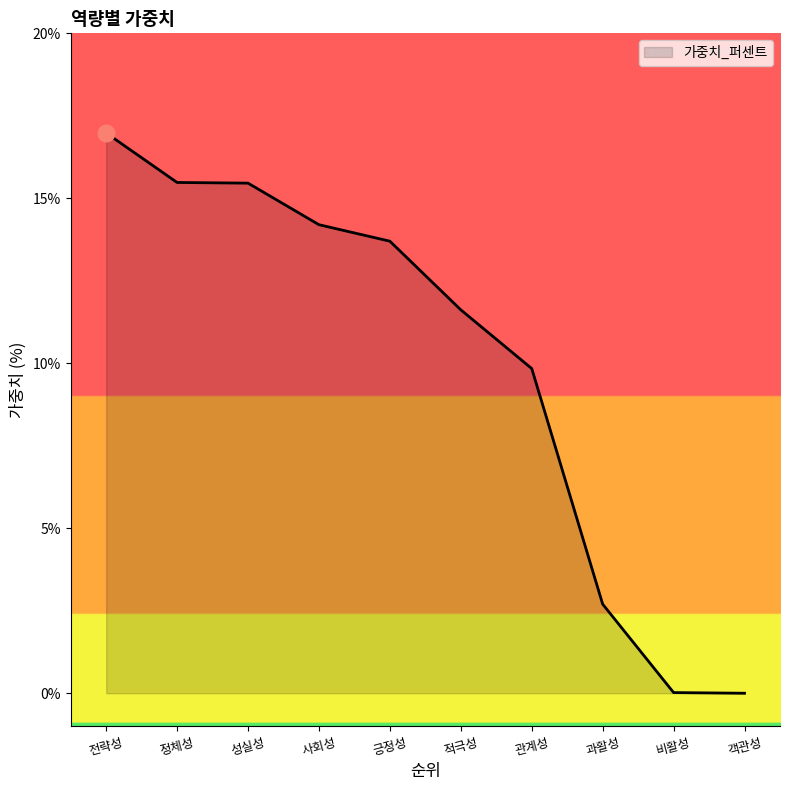

How many values are below 13?

5